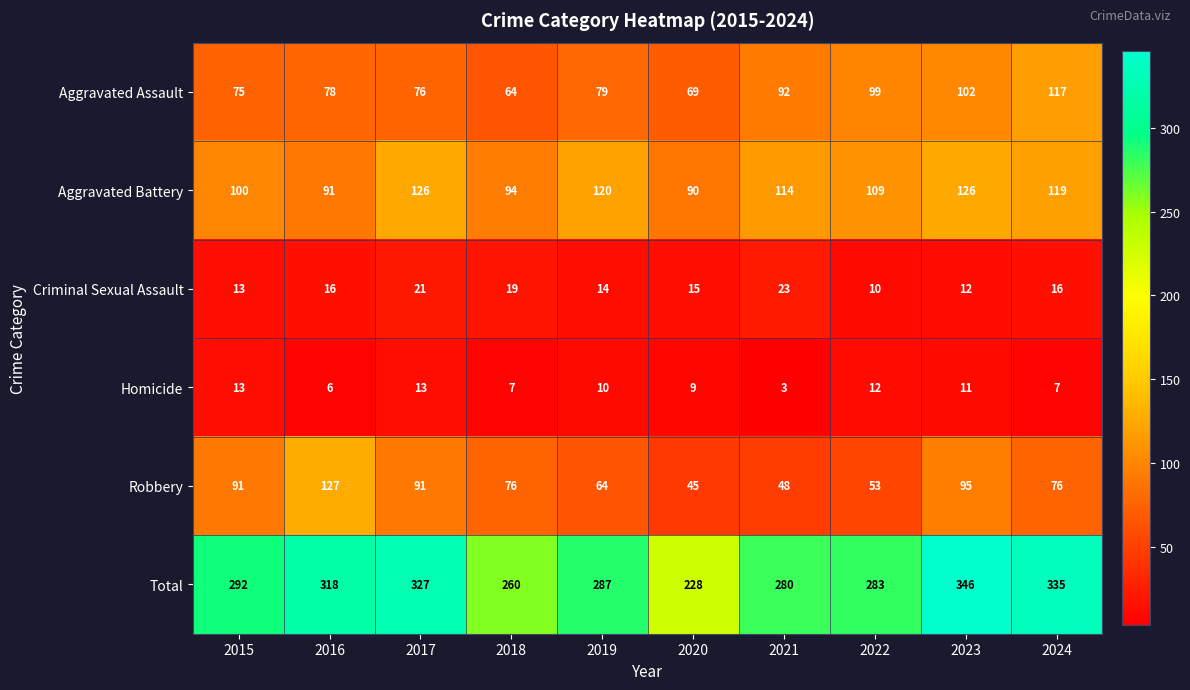

The value of Aggravated Assault at 2016 is 78. True or false?

True